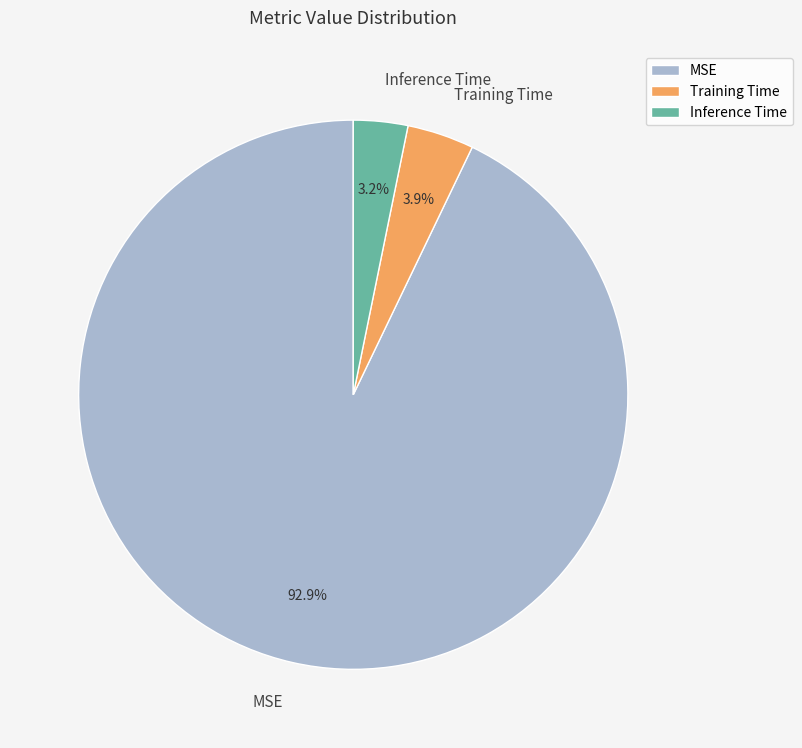

What is the majority slice?

MSE